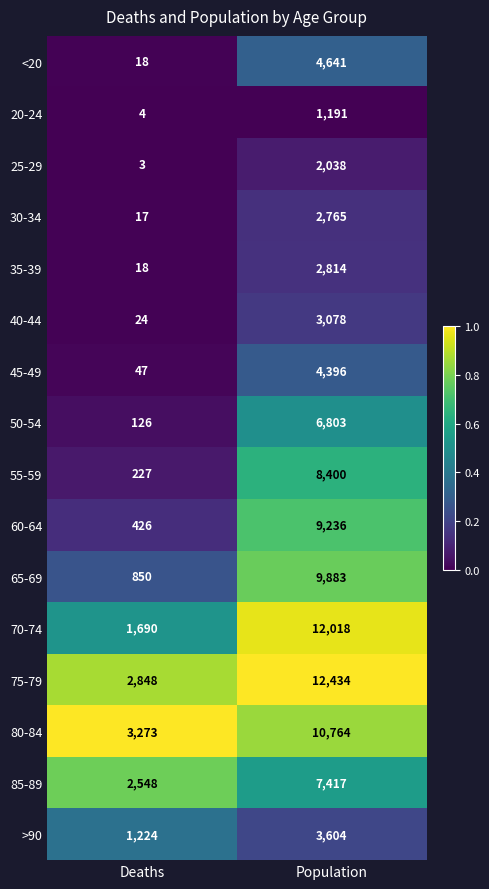

Rank the series by their maximum value, from highest to lowest.

75-79, 70-74, 80-84, 65-69, 60-64, 55-59, 85-89, 50-54, <20, 45-49, >90, 40-44, 35-39, 30-34, 25-29, 20-24